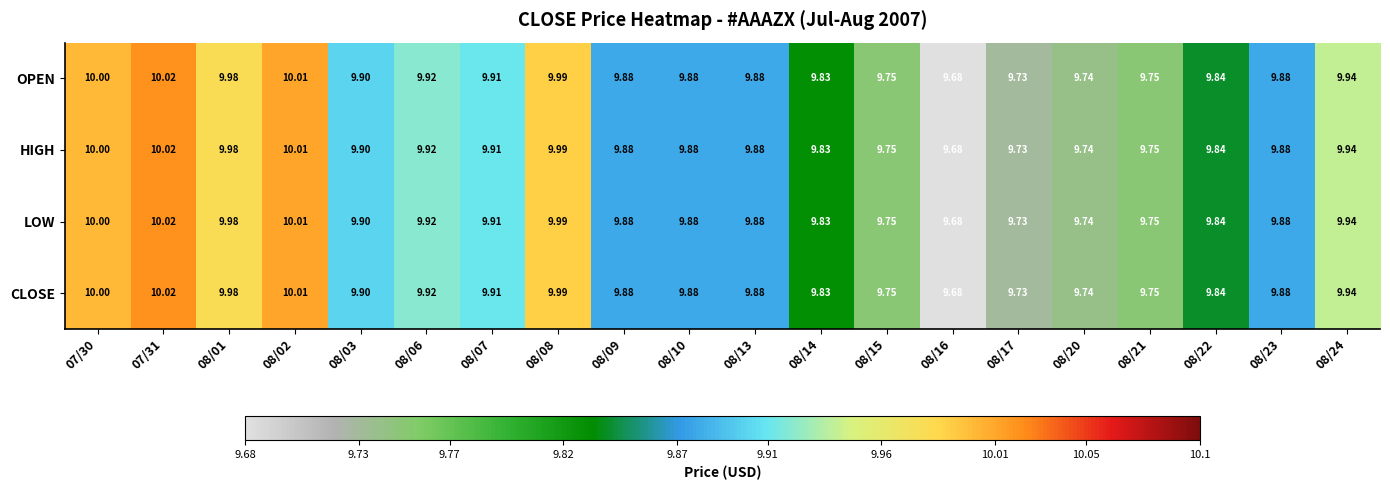

Is the value of OPEN at 08/06 greater than the value of HIGH at 08/24?

No